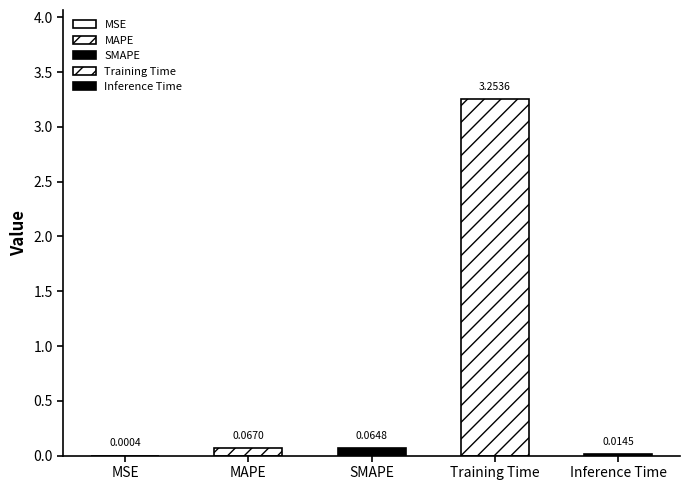

Reading left to right, transcribe all the data shown in this chart.

MSE=0.0	MAPE=0.1	SMAPE=0.1	Training Time=3.3	Inference Time=0.0